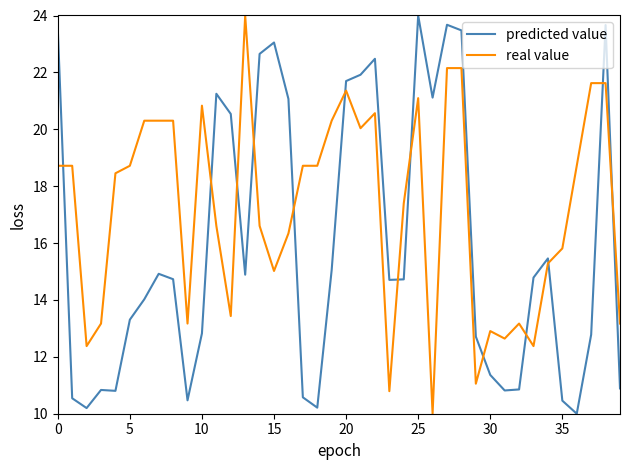

At how many categories does at least one series exceed 17?

28